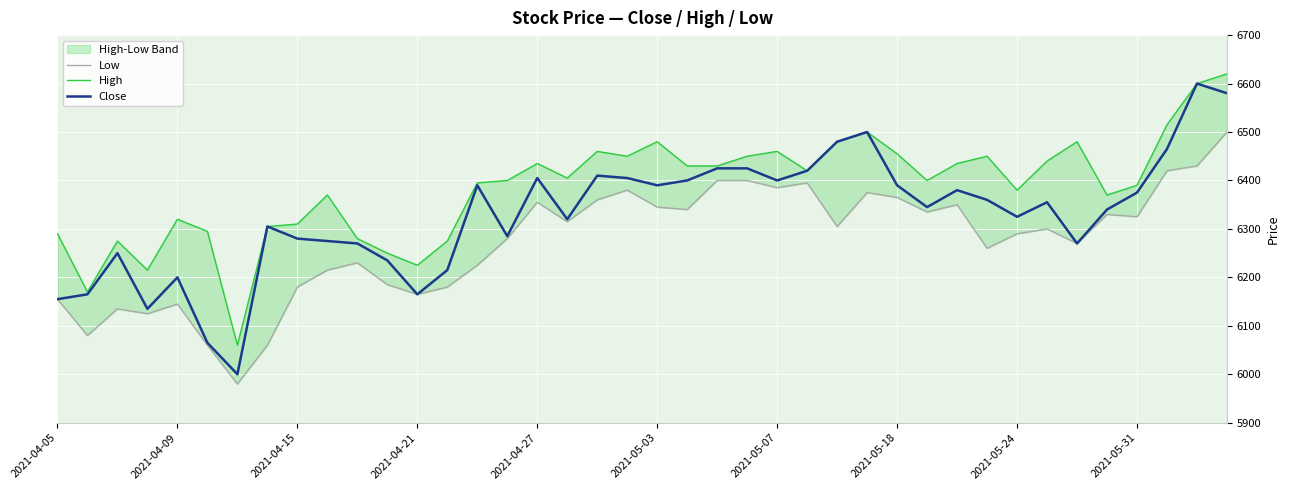

What is the highest value of the Low series?

6500